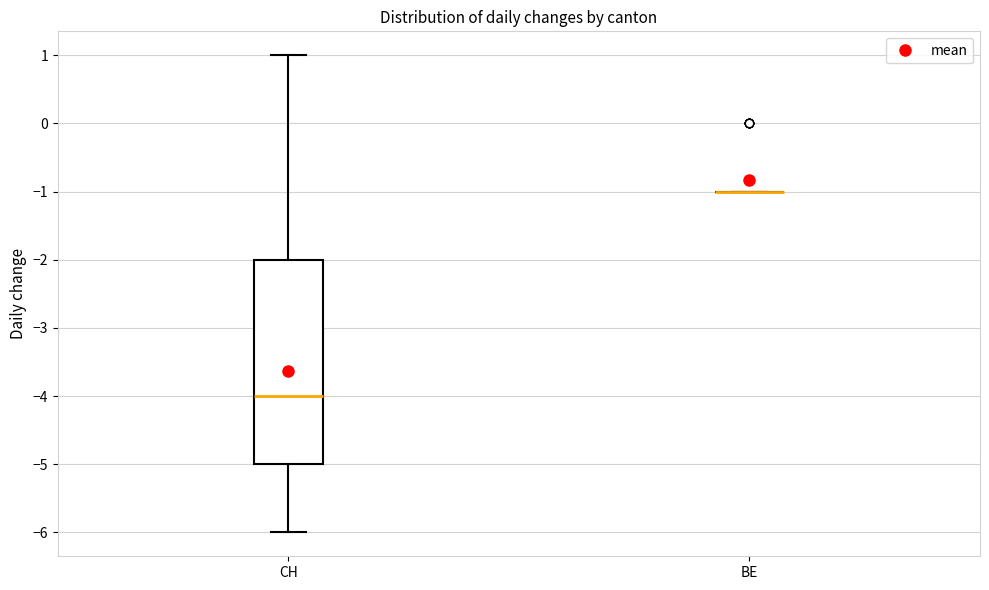

Comparing the boxes themselves (not the whiskers), which one is the tallest?

CH